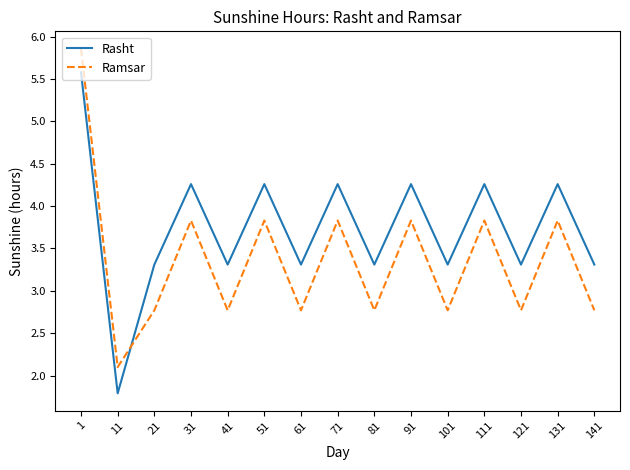

What is the approximate value of Ramsar at 81?

2.8